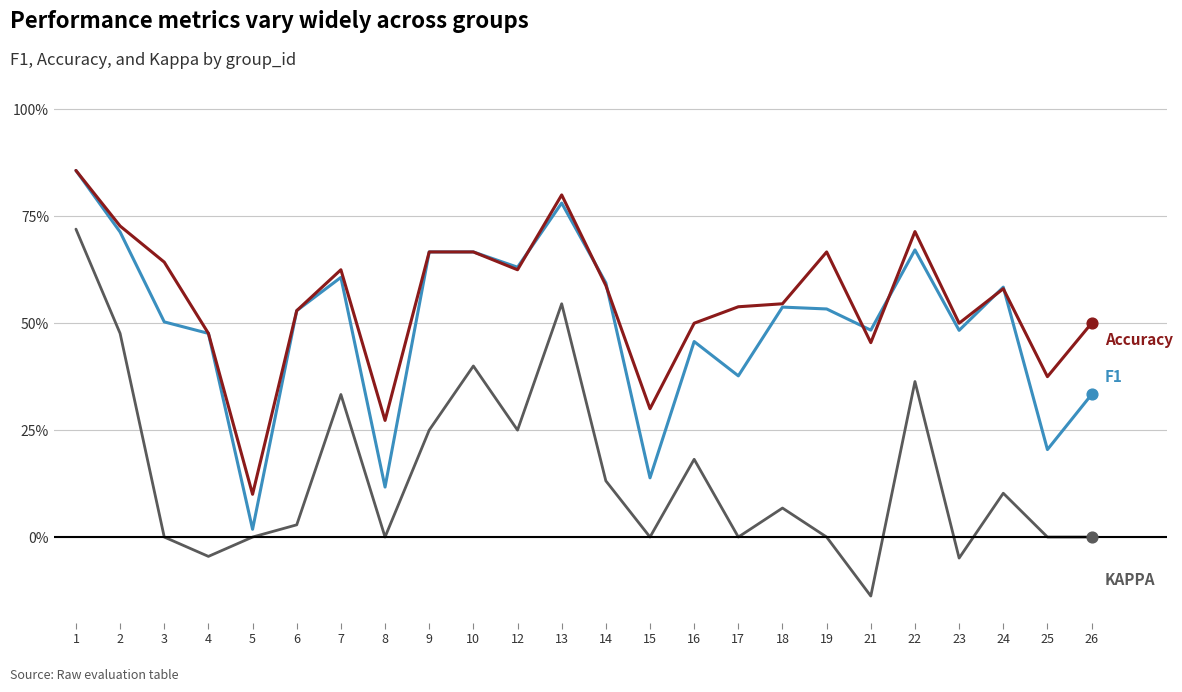

Is this an area chart (filled region under the line)?

No